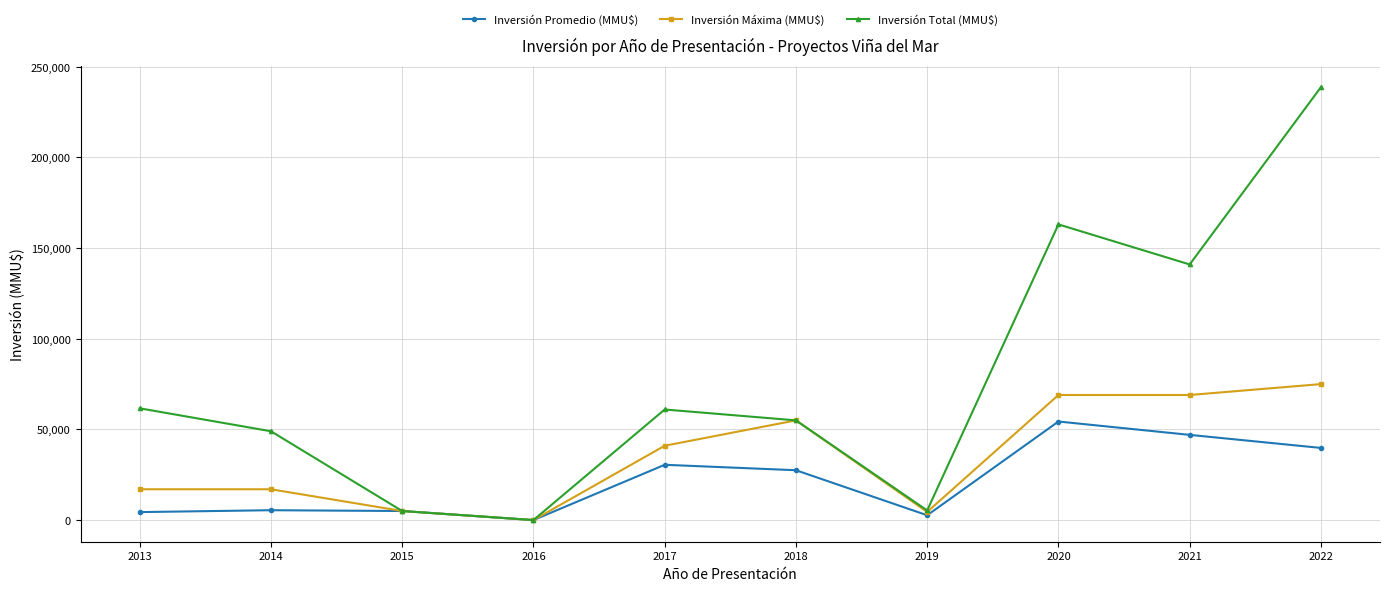

Does the chart have visible grid lines?

Yes